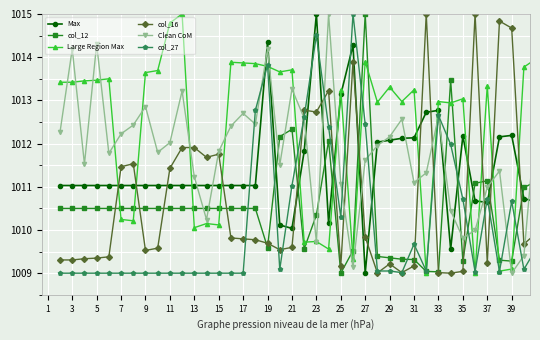

What is the maximum value for Clean CoM?

1015.0